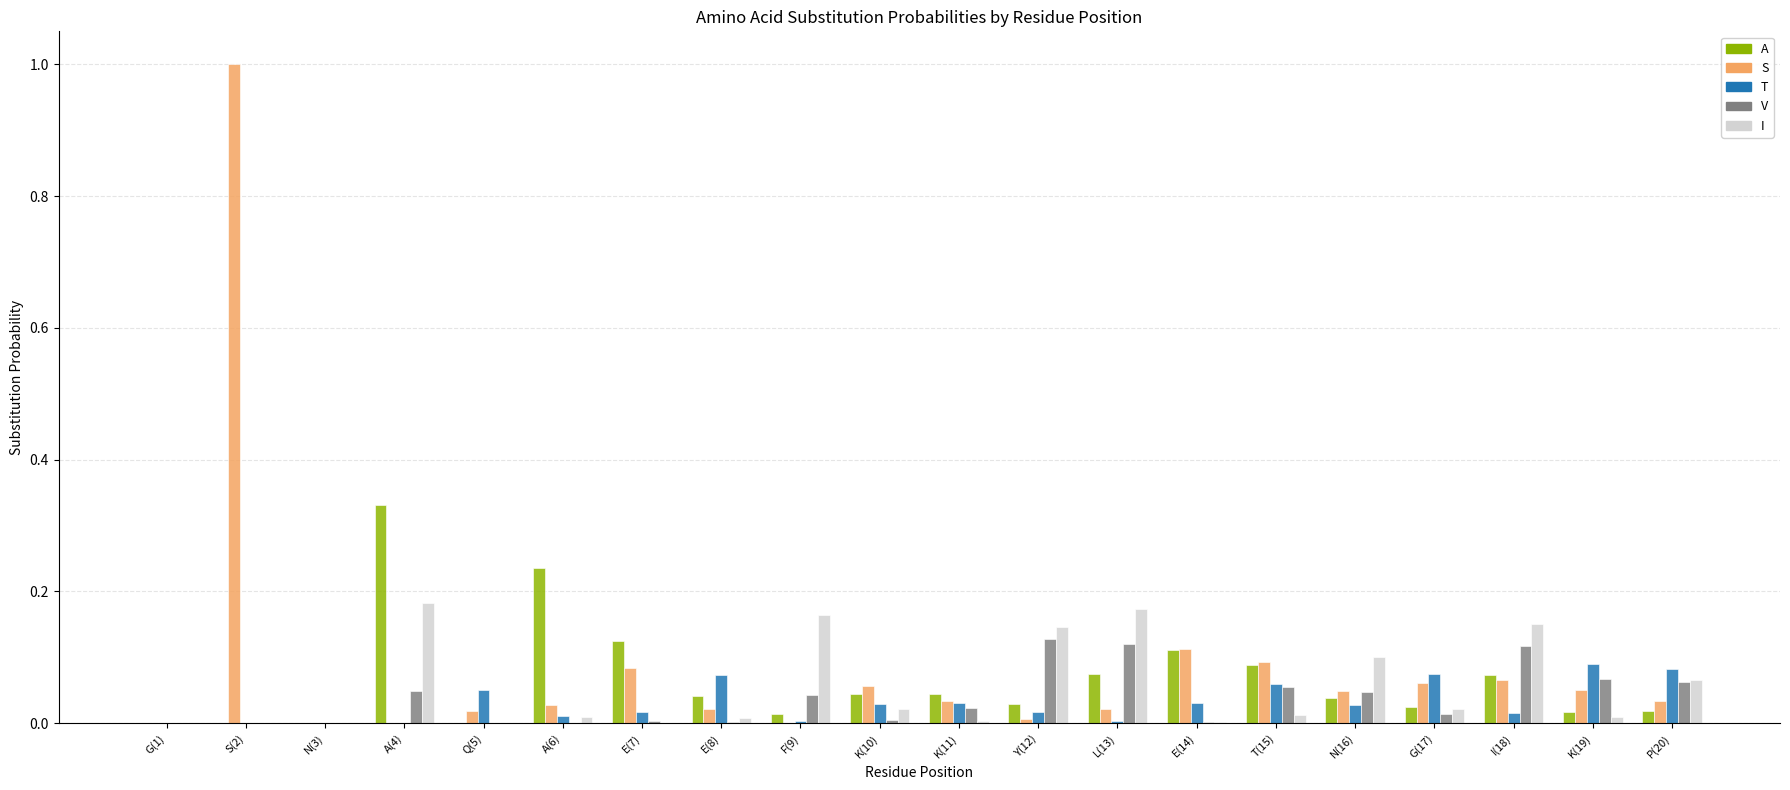

What are all the series names shown in the legend?

A, S, T, V, I